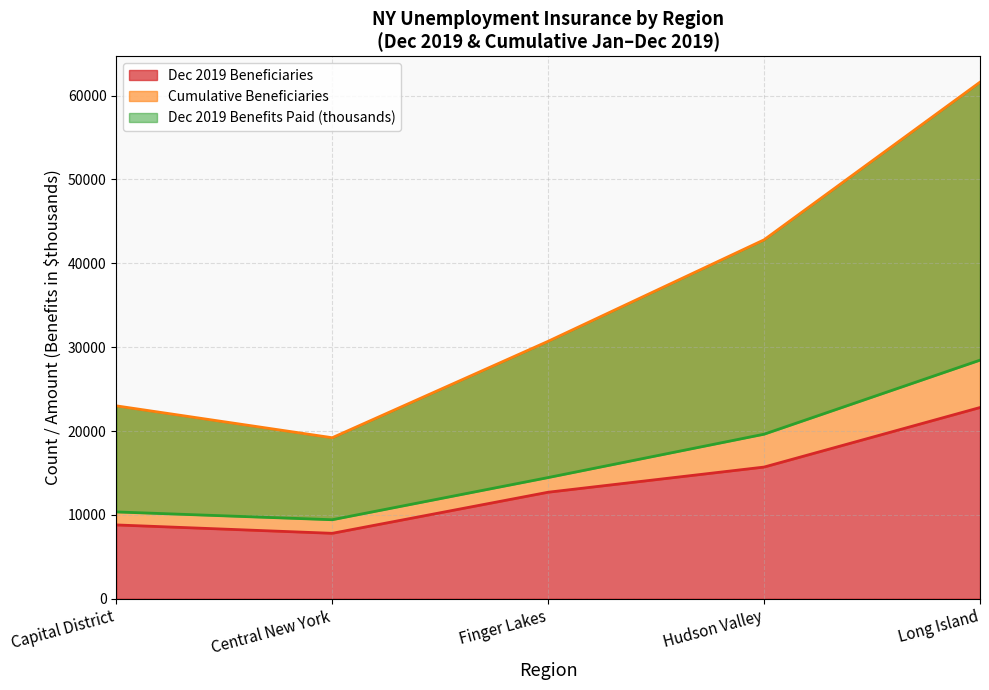

Rank the categories by Dec 2019 Beneficiaries value from lowest to highest.

Central New York, Capital District, Finger Lakes, Hudson Valley, Long Island